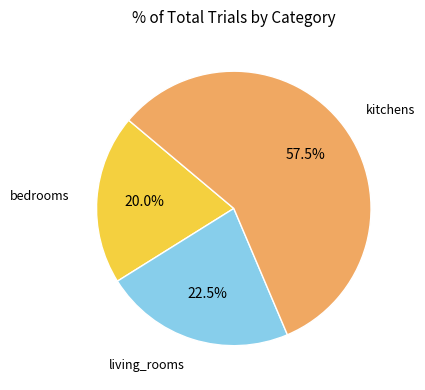

What percentage do bedrooms and kitchens together represent?

77.5%